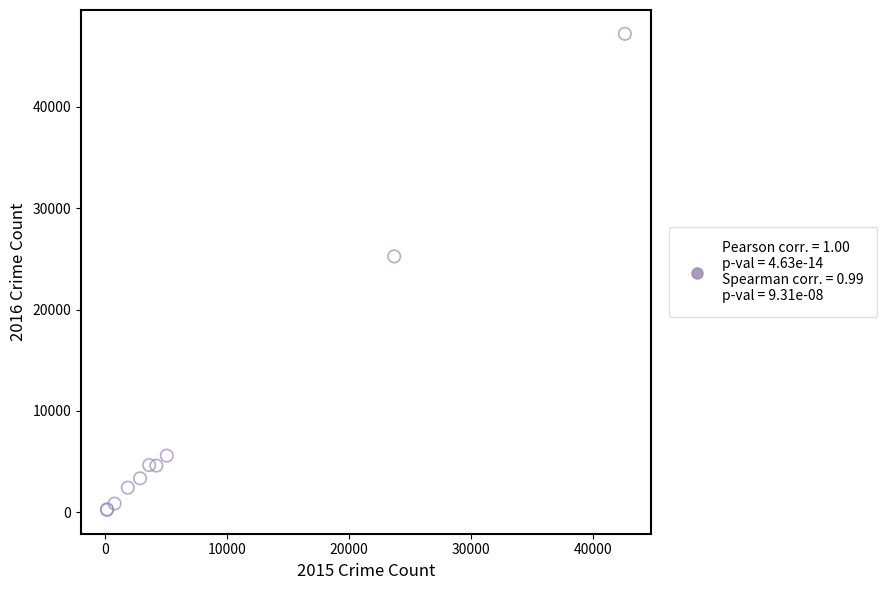

What Y value in the scatter plot is closest to 23721?

25245